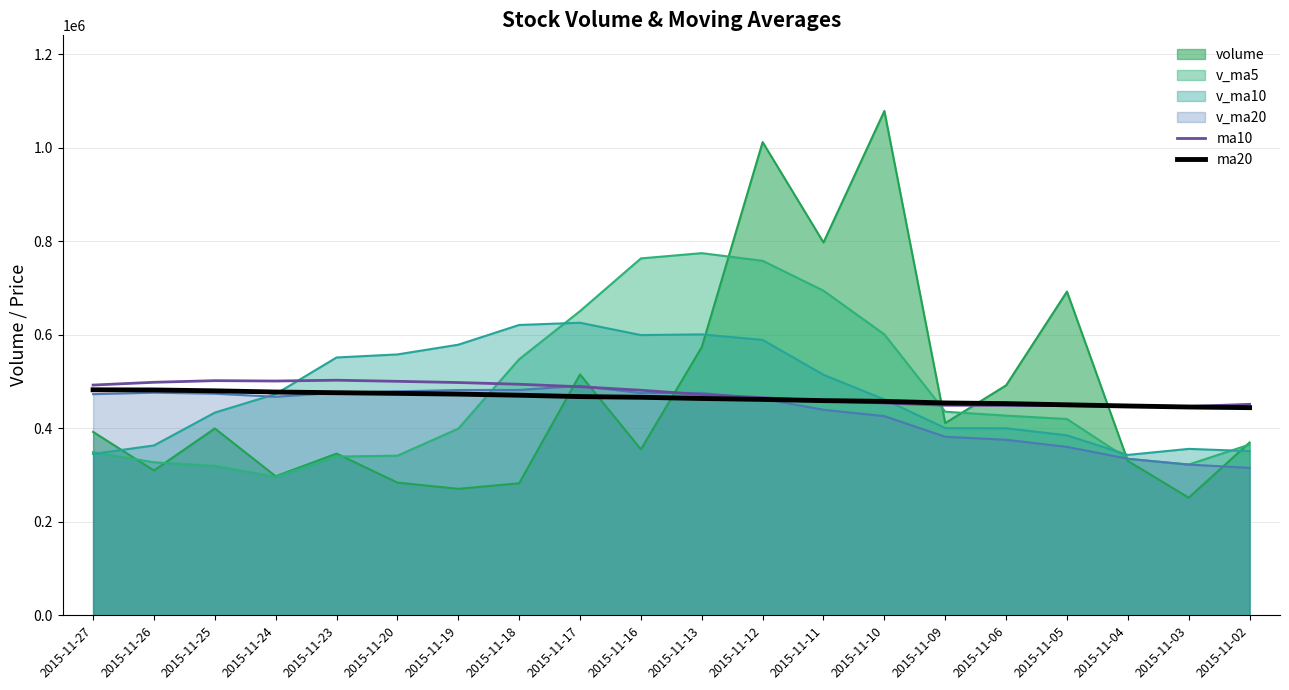

What is the value of the ma20 point at the 4th from the left?

477480.0